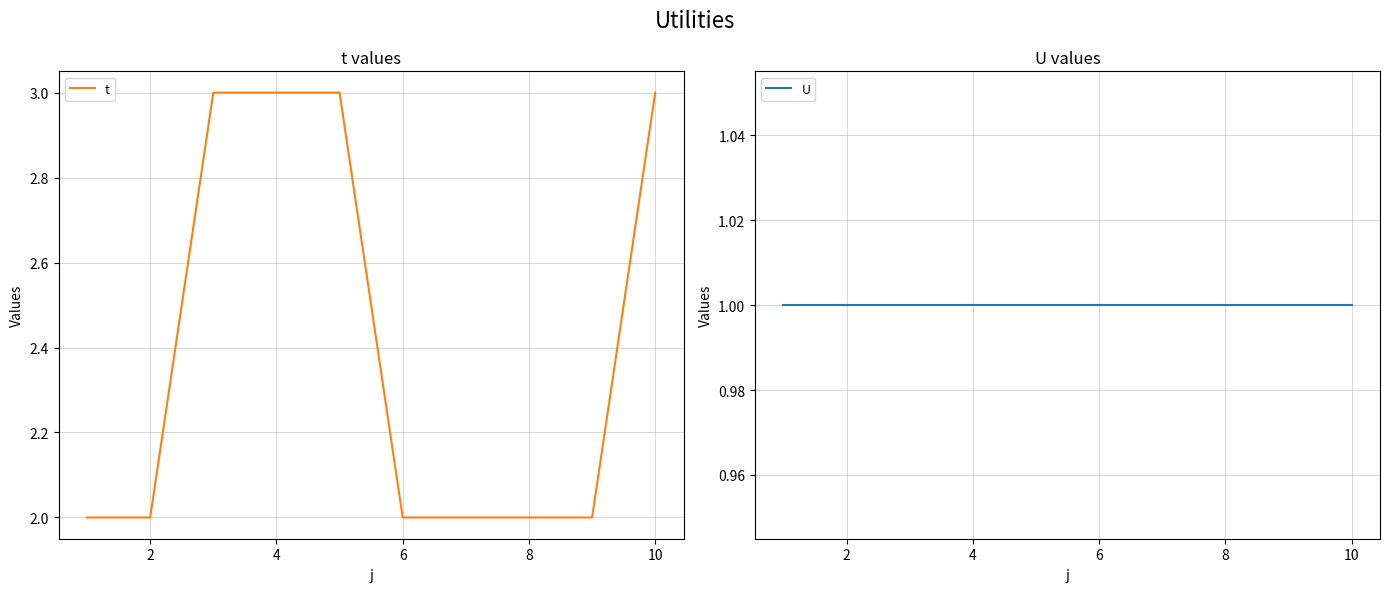

The value of t at 8 is 3. True or false?

False